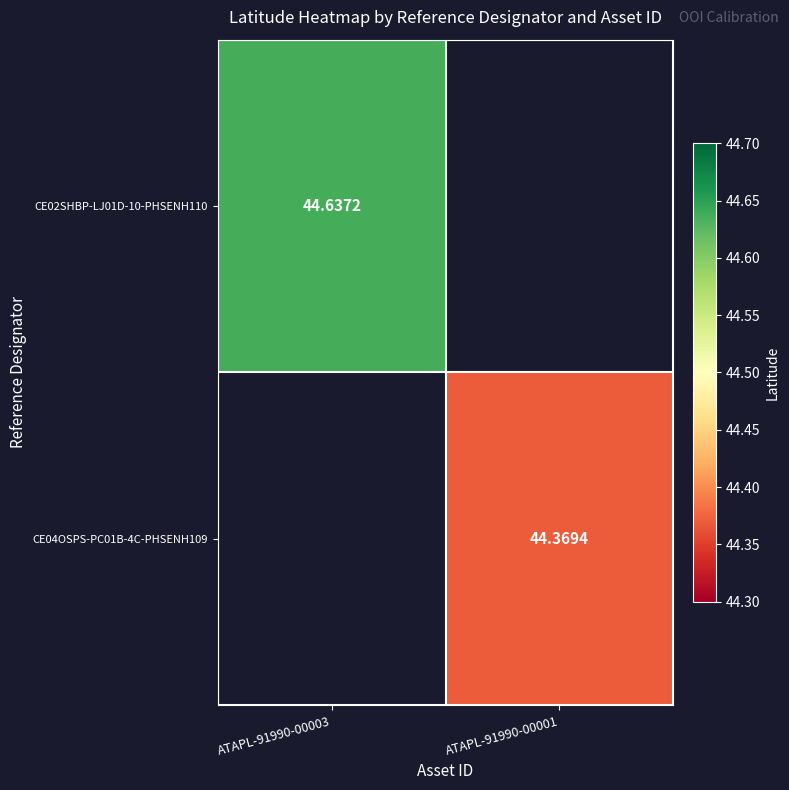

True or false: CE02SHBP-LJ01D-10-PHSENH110 has a value of 44.6 at ATAPL-91990-00003.

True